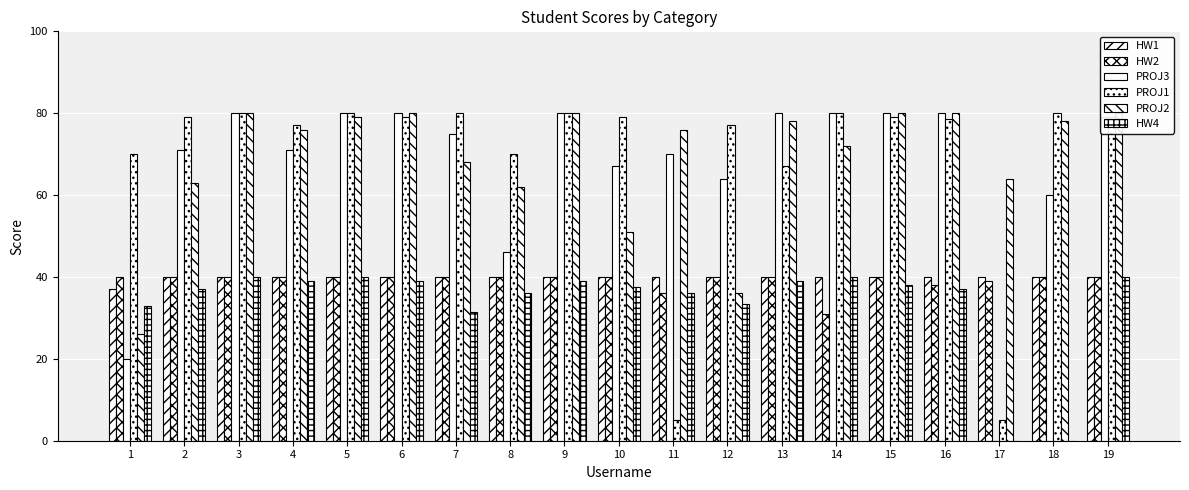

Is it true that HW1 equals 40.0 at 14?

True